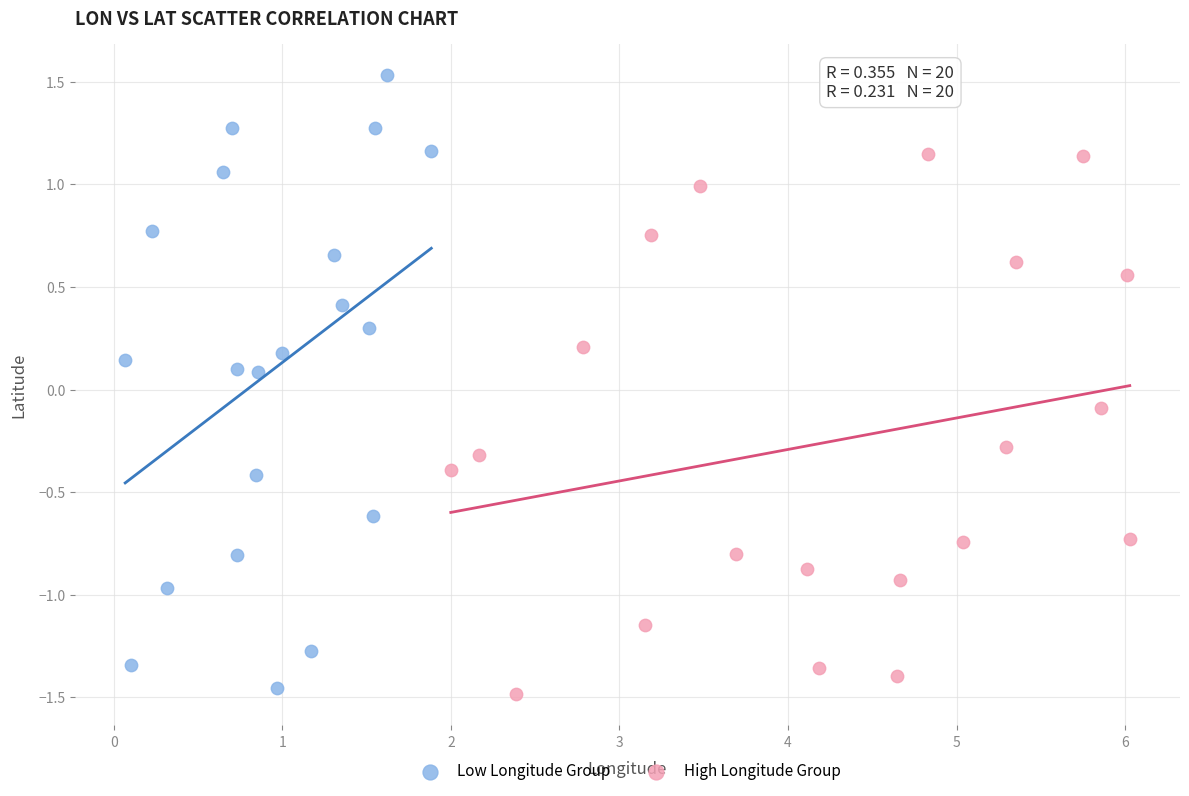

Which series reaches the maximum Y coordinate?

Low Longitude Group